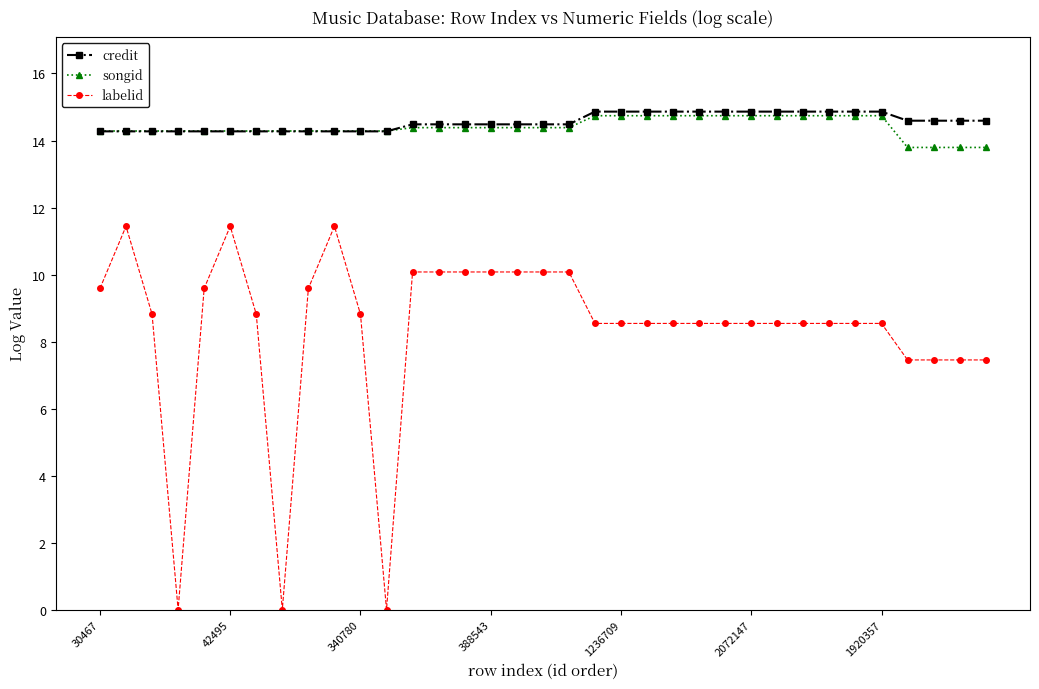

At how many categories does at least one series exceed 5?

35